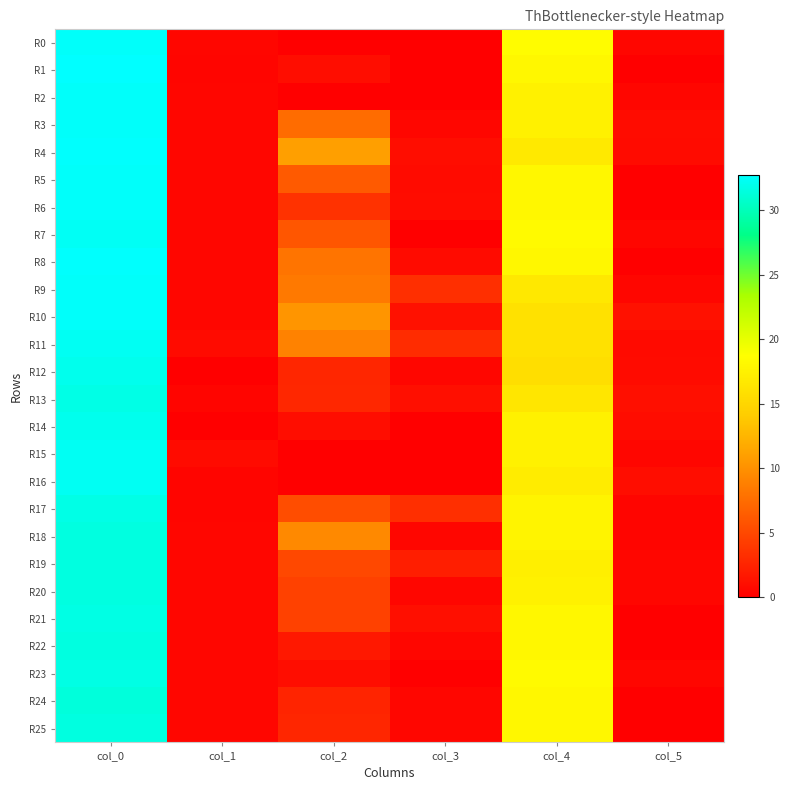

Between col_3 and col_2, which is larger?

col_3